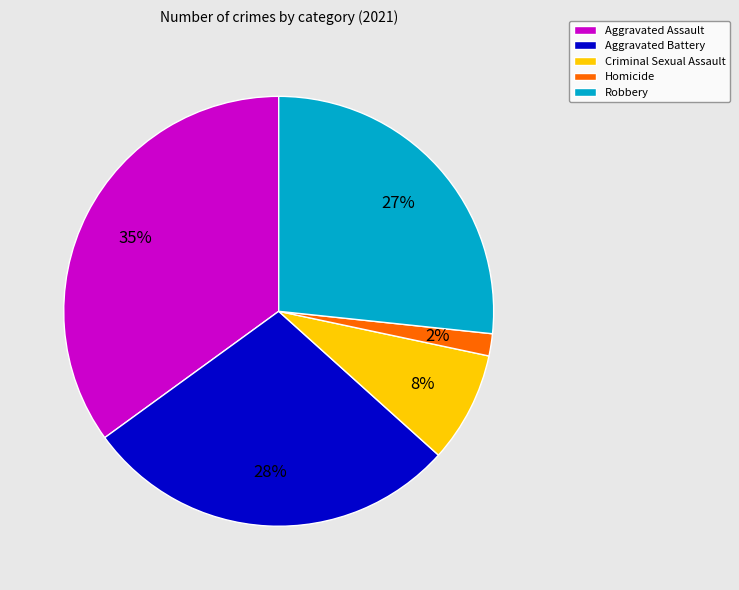

Is the sum of Homicide and Aggravated Assault greater than half?

No